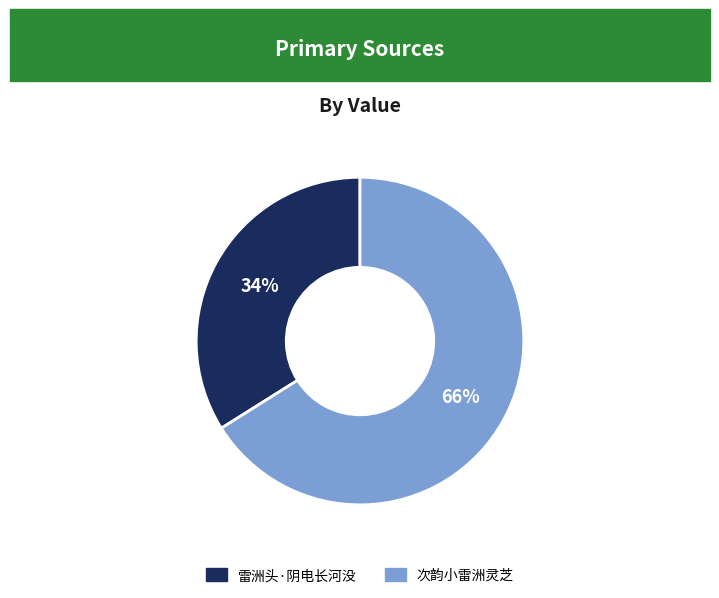

Is the sum of 次韵小雷洲灵芝 and 雷洲头·阴电长河没 greater than half?

Yes